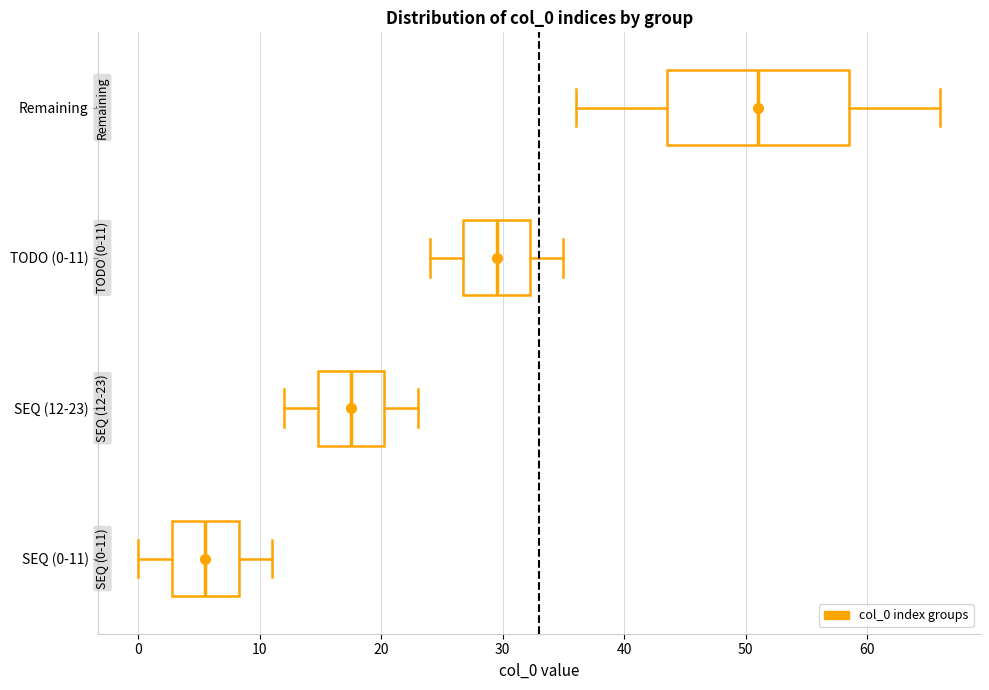

Which box is the widest, from its left edge to its right edge?

Remaining